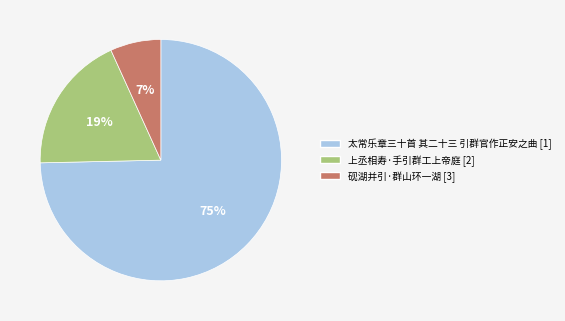

To the nearest percent, what portion does 砚湖并引·群山环一湖 represent?

7%